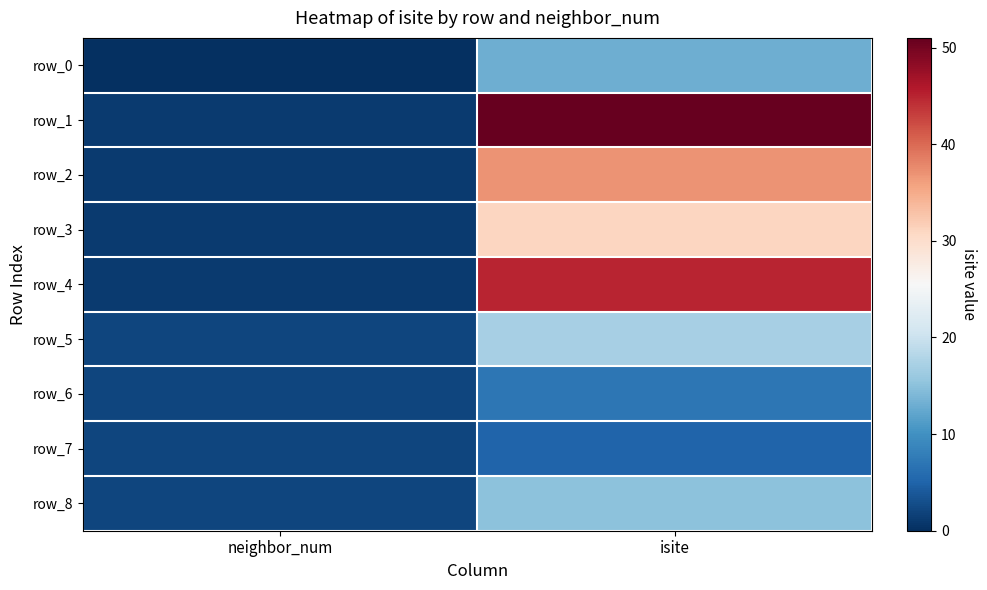

True or false: row_1 has a value of 0 at neighbor_num.

False